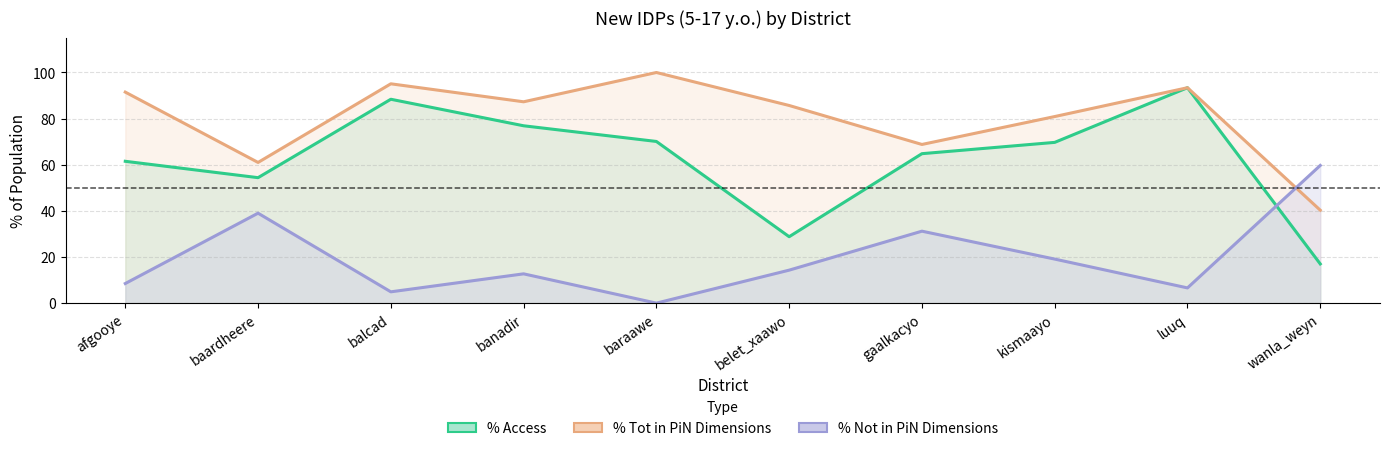

What is the maximum value shown in the chart?

100.0